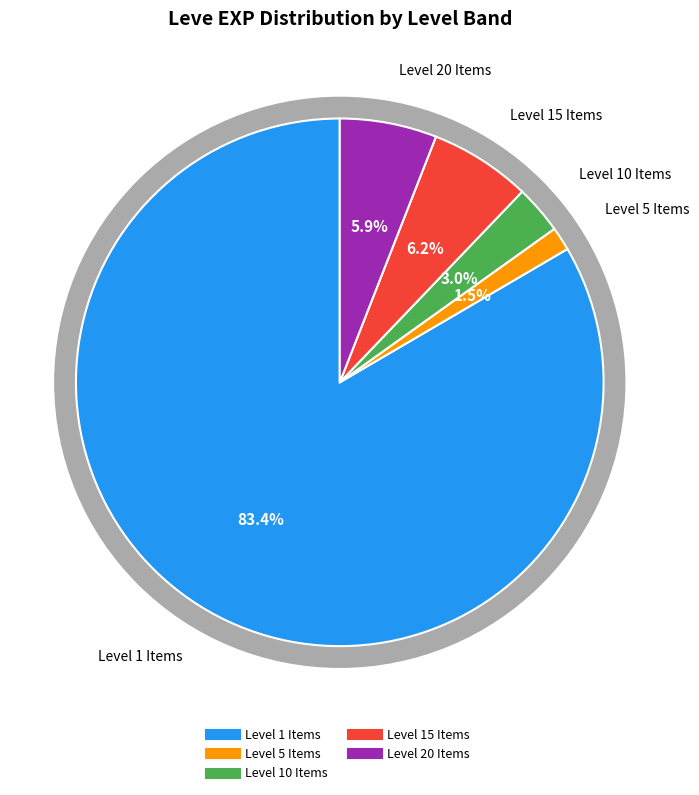

Is Feathered Harpoon the majority of the pie?

No